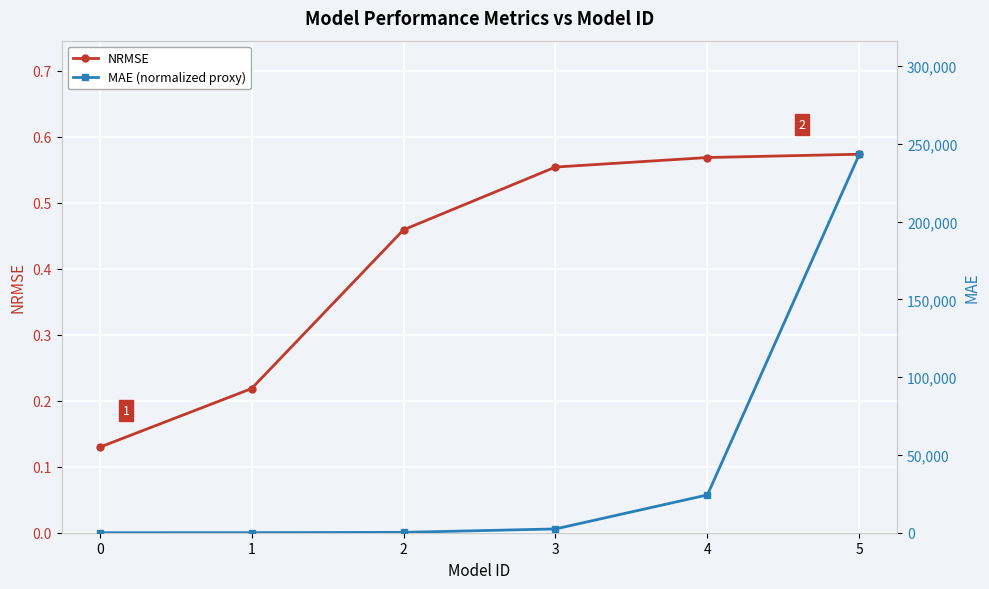

What is the difference between the maximum and minimum values in the NRMSE series?

0.4